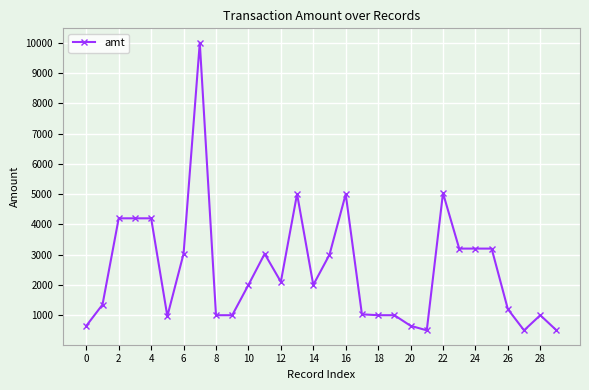

What is the value of the 2nd point from the left?

1349.0